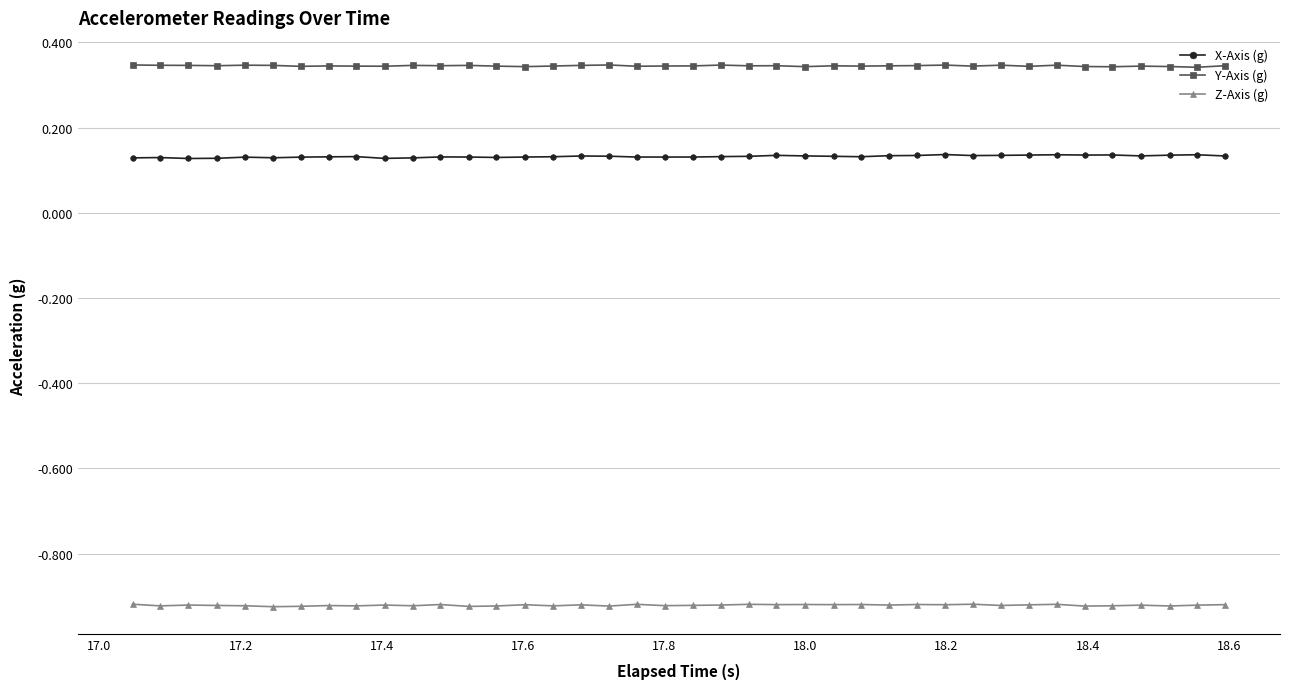

Rank the series by their average value, from lowest to highest.

Z-Axis (g), X-Axis (g), Y-Axis (g)